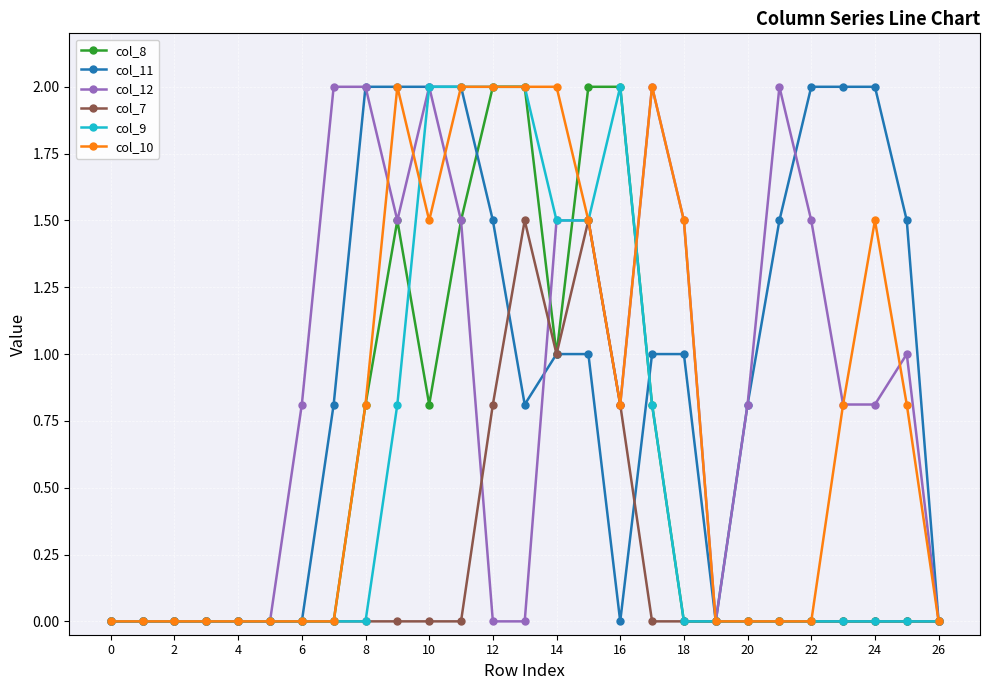

What is the highest value of the col_7 series?

1.5